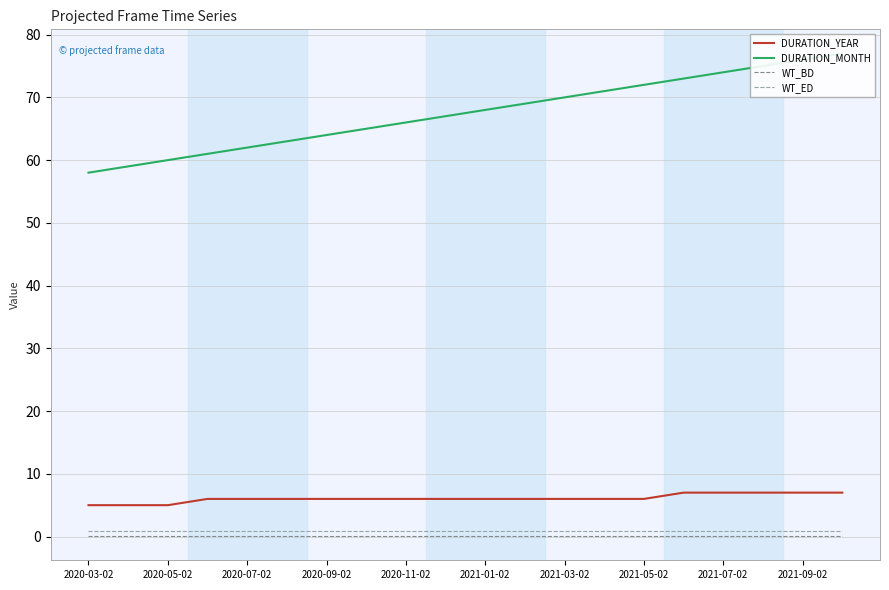

What is the smallest value displayed?

0.1